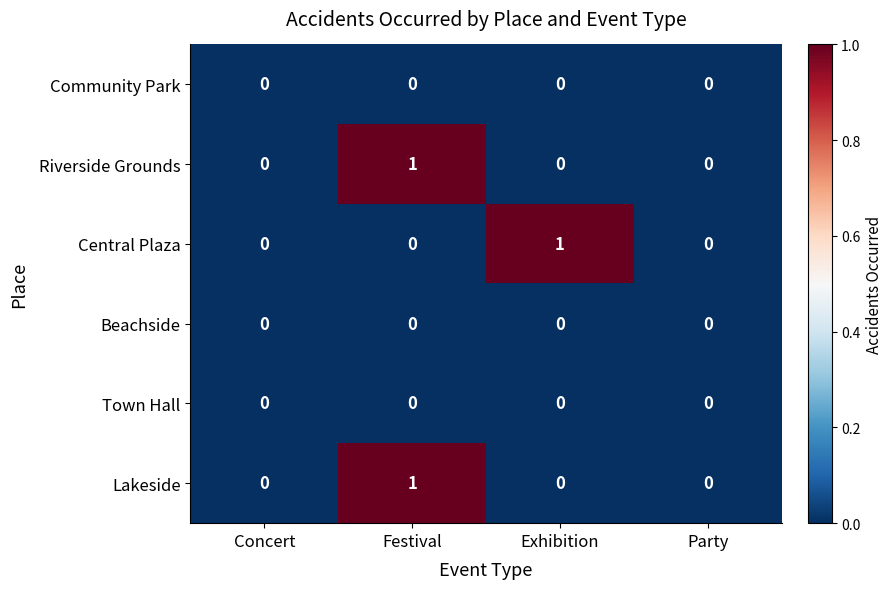

Which series changed the most between Exhibition and Party?

Central Plaza